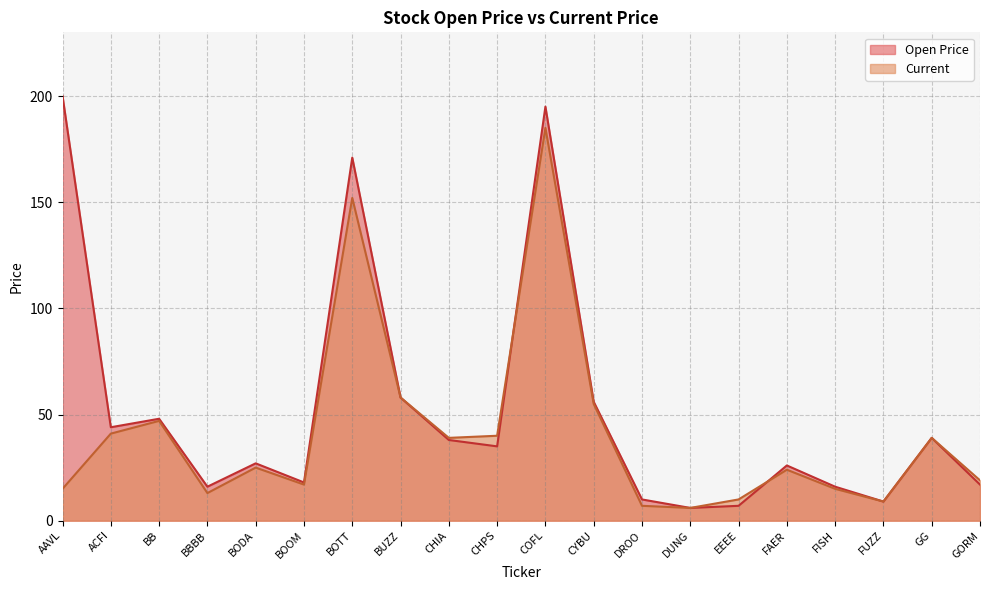

At how many categories does at least one series exceed 106?

3